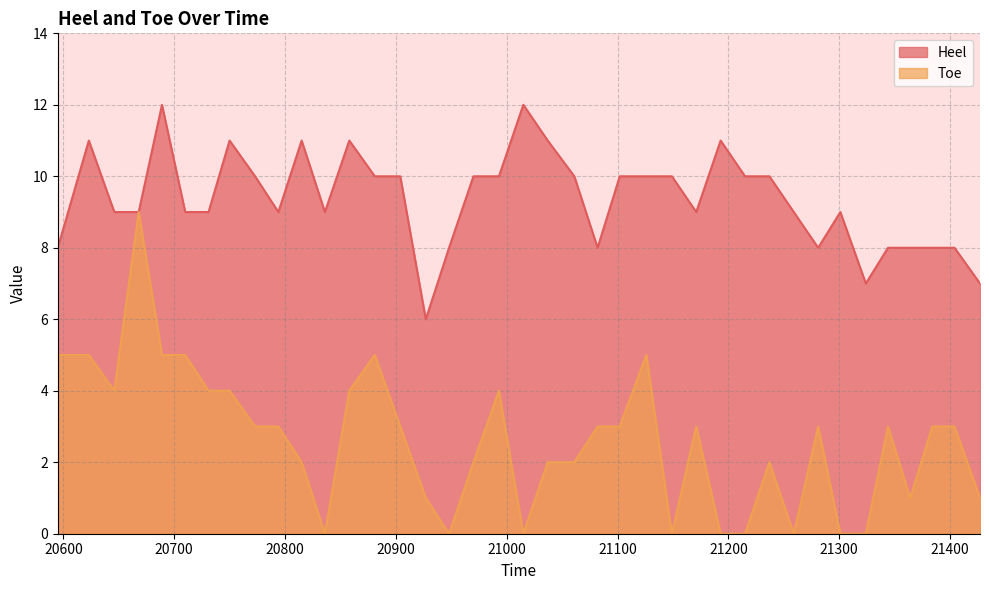

Read the Heel value at 21102.

10